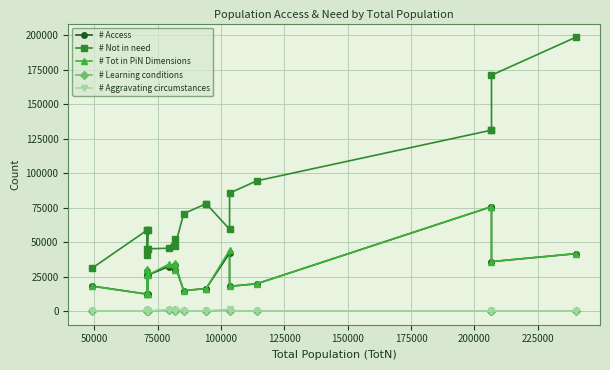

What are all the series names shown in the legend?

# Access, # Not in need, # Tot in PiN Dimensions, # Learning conditions, # Aggravating circumstances